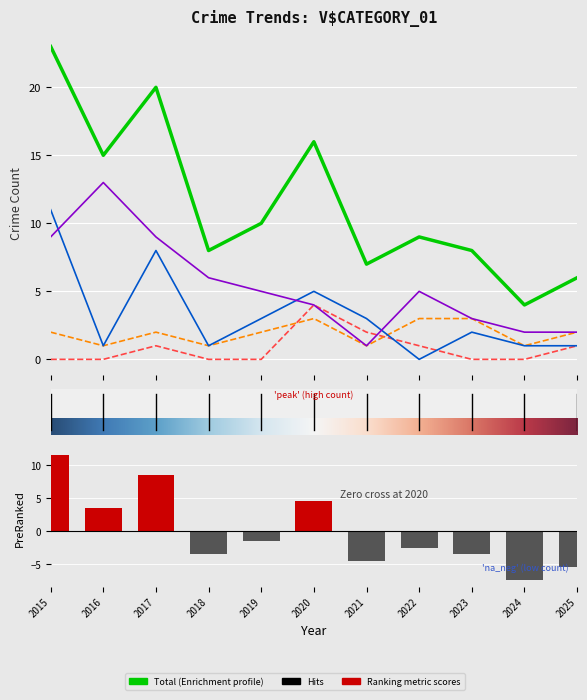

Is the value of Total at 2017 greater than the value of Aggravated Battery at 2015?

Yes